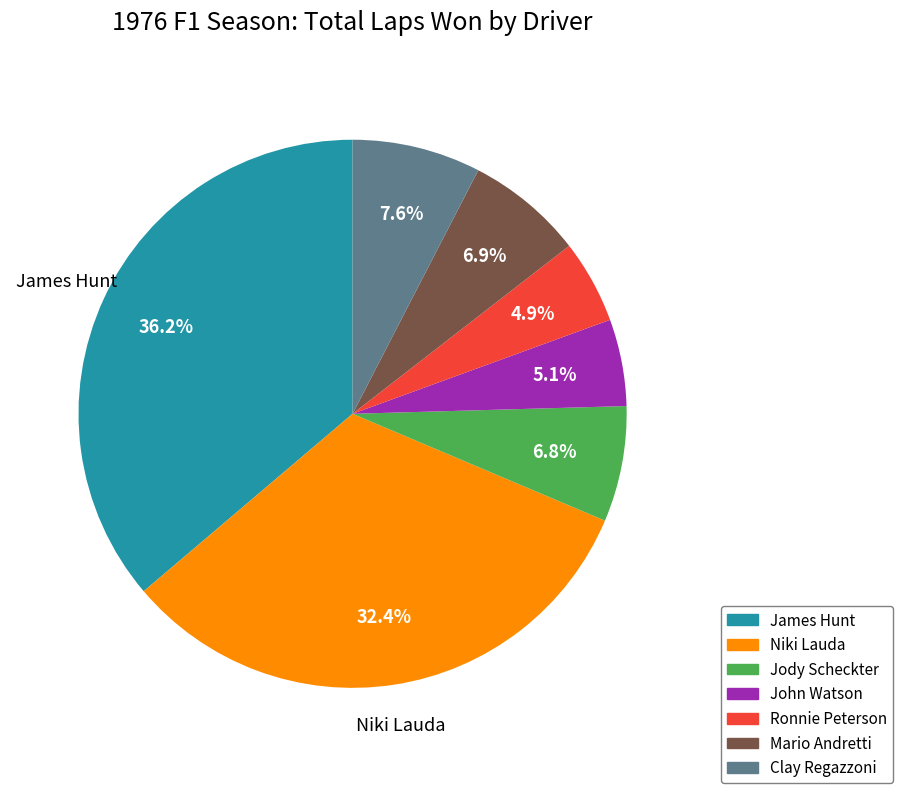

What is the largest slice in the pie chart?

James Hunt